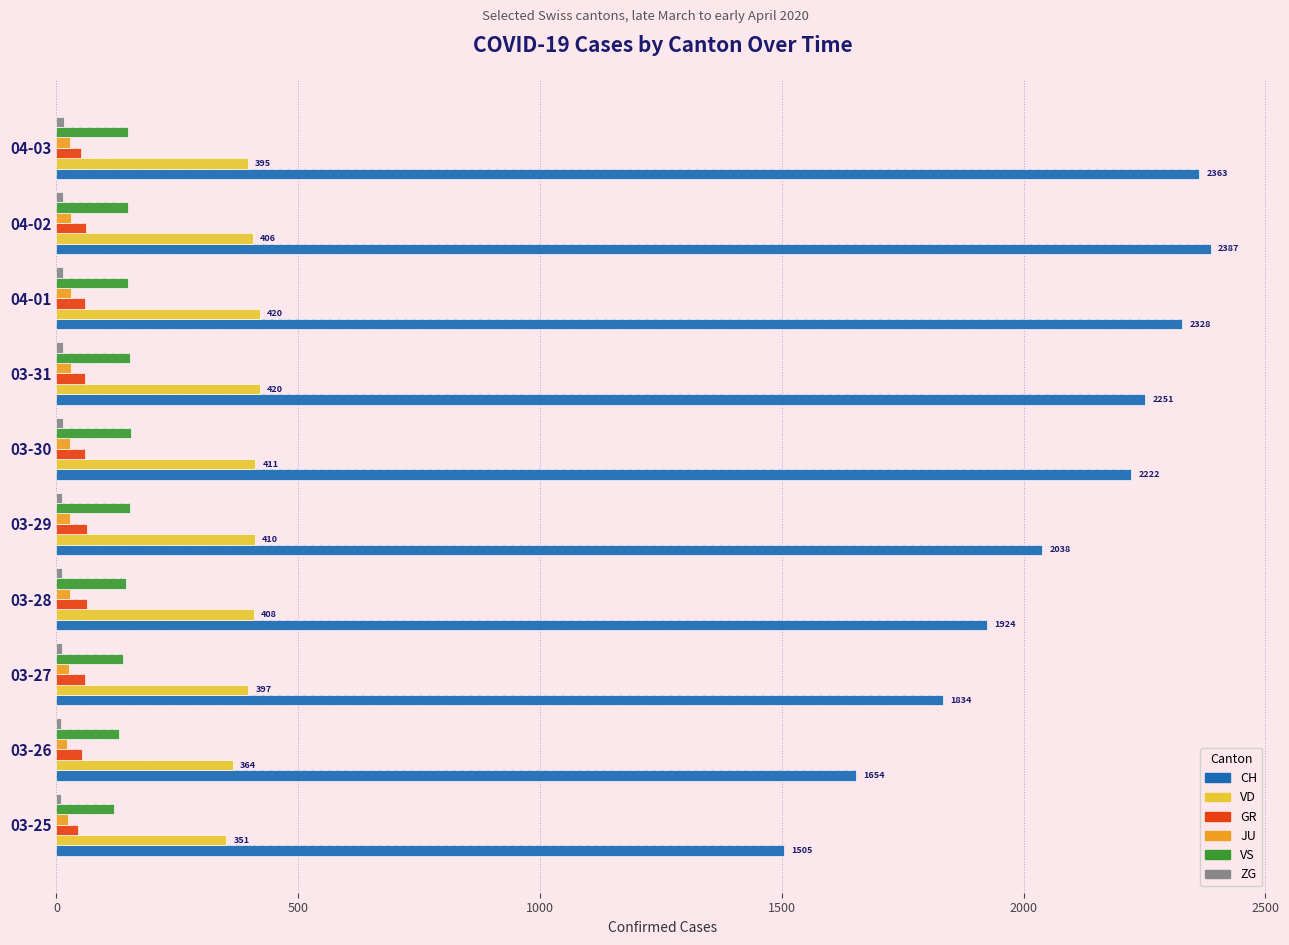

What is the difference between the maximum and minimum values in the ZG series?

6